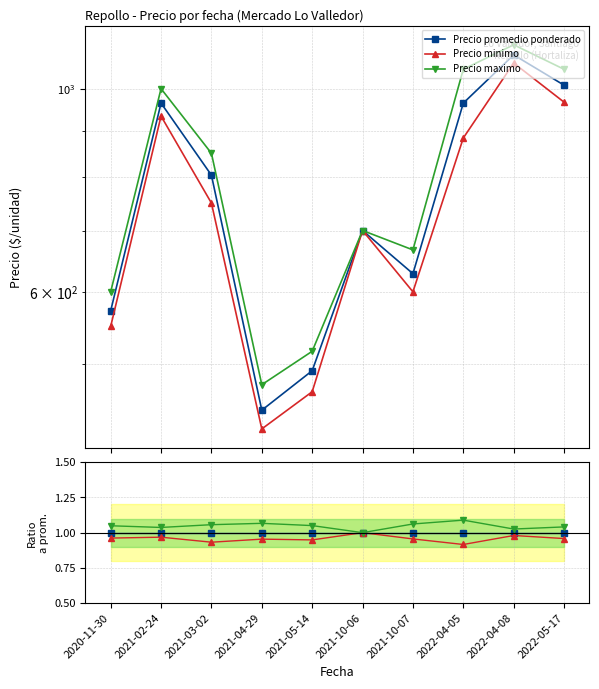

True or false: Precio promedio ponderado has a value of 1.0 at 2021-02-24.

True